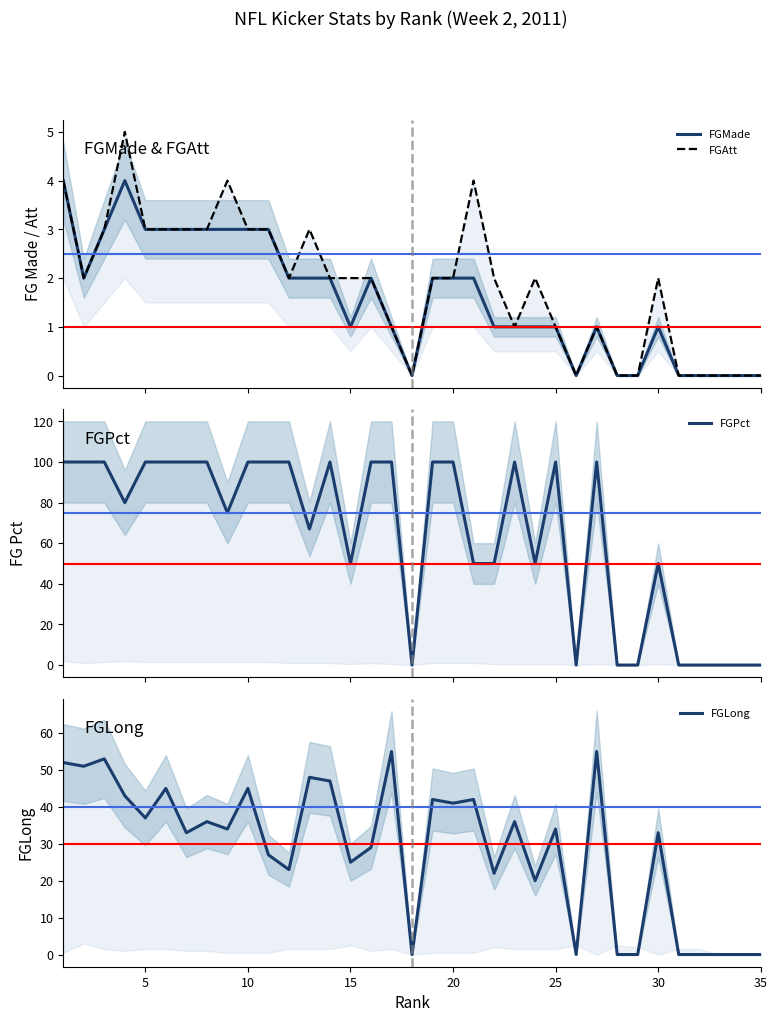

What is the maximum value for FGMade?

4